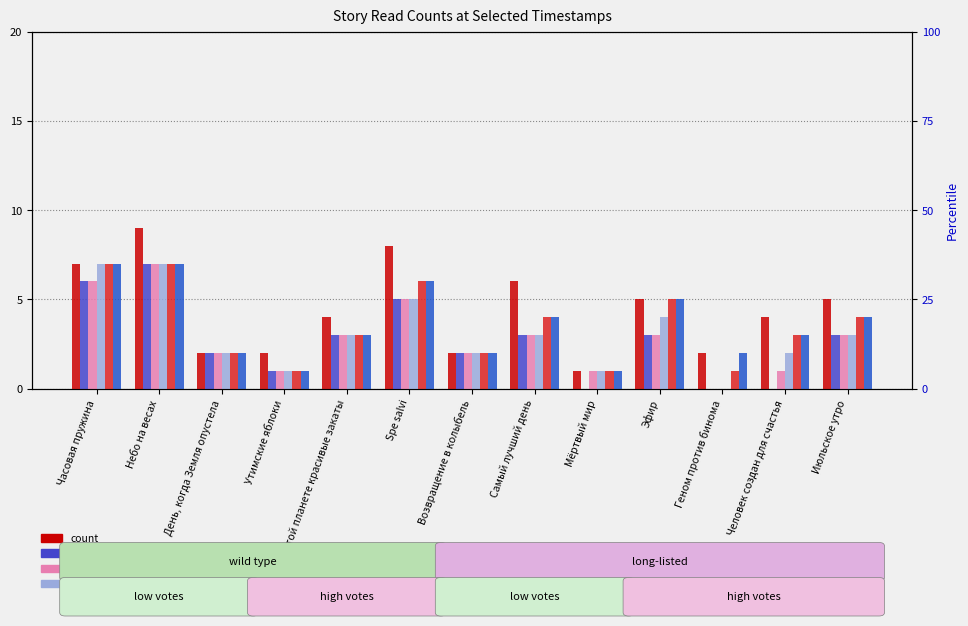

Which category has the highest value in the 08.08 14:20 series?

Часовая пружина